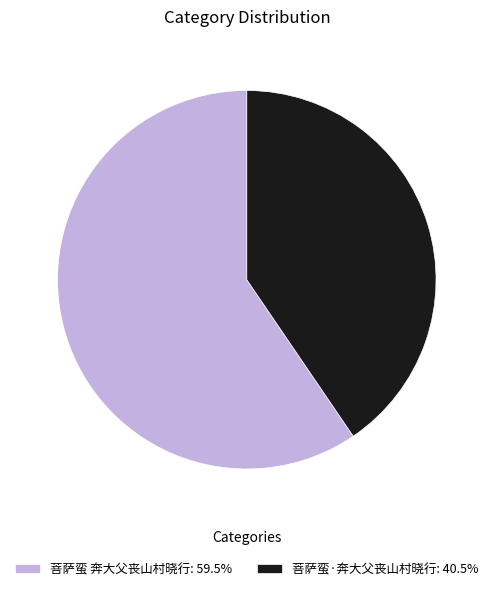

How many slices are in this pie chart?

2